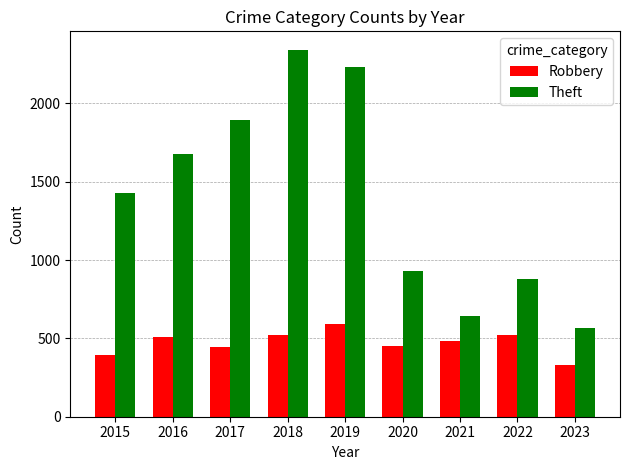

The Robbery series shows 646 at 2017. True or false?

False